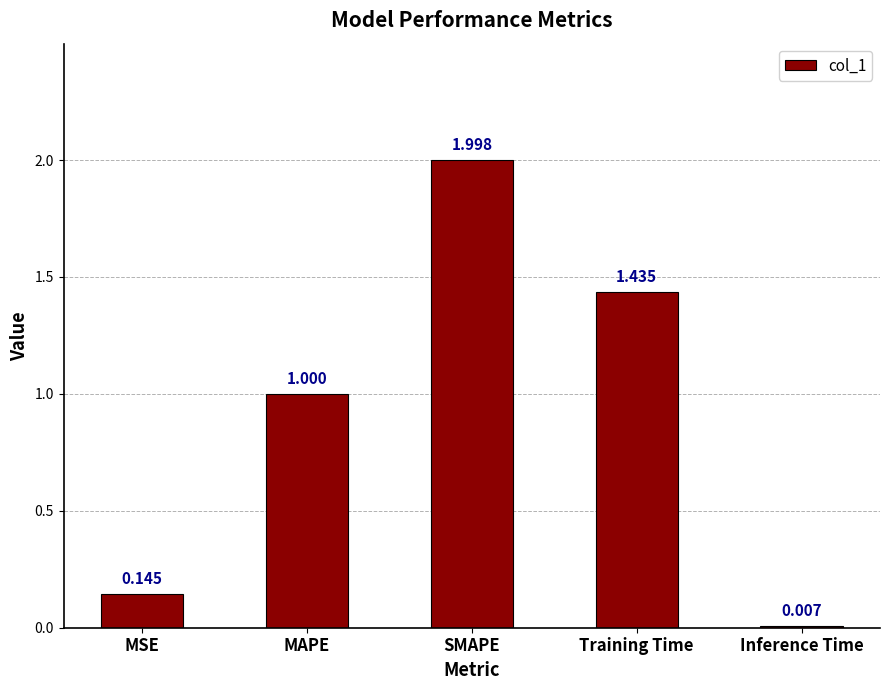

At which category does the chart reach its peak across all series?

SMAPE